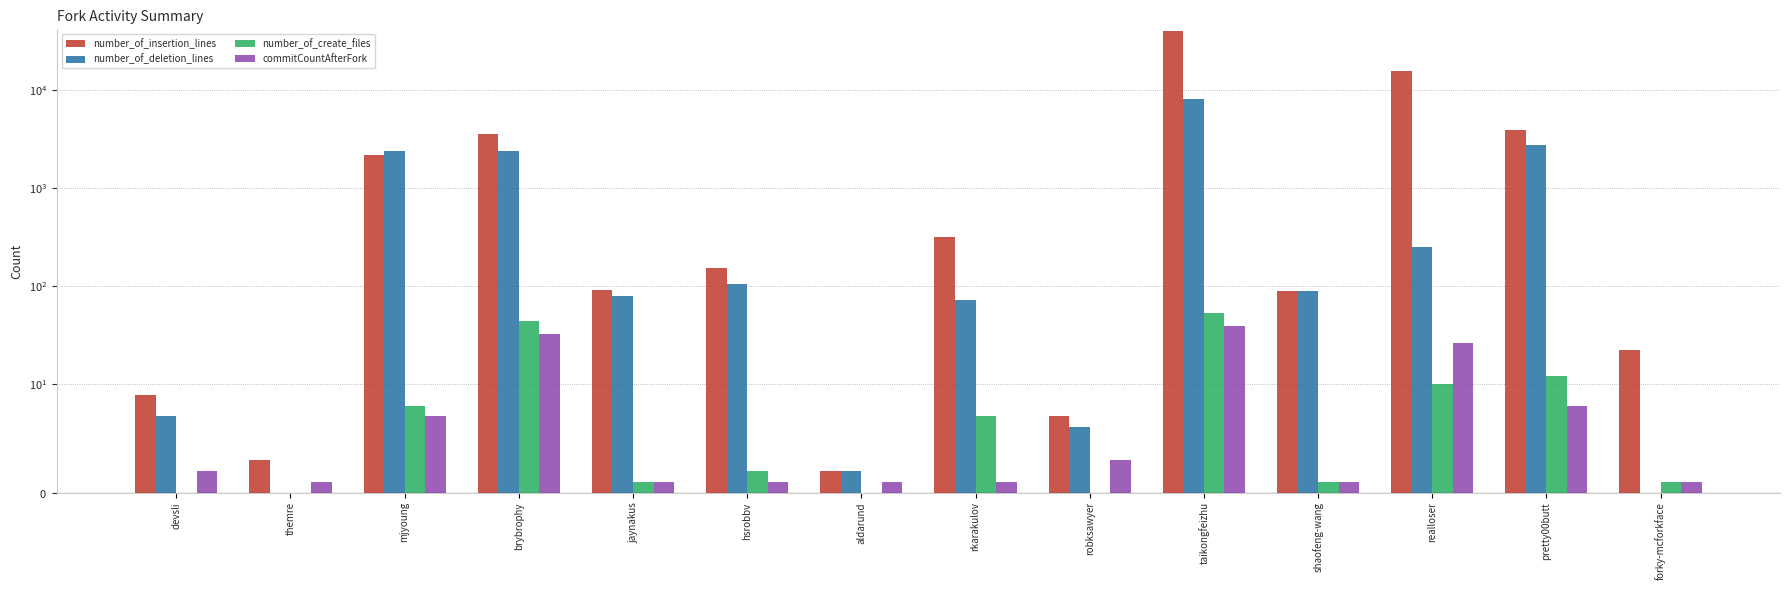

Read the number_of_deletion_lines value at aldarund.

2